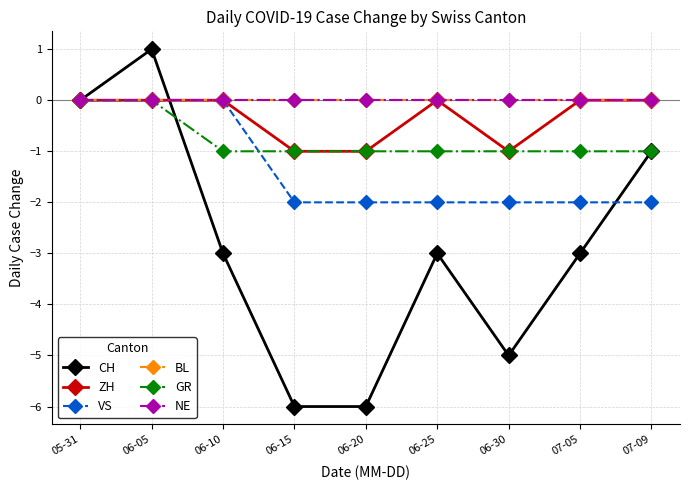

Which series has the largest range (max minus min)?

CH